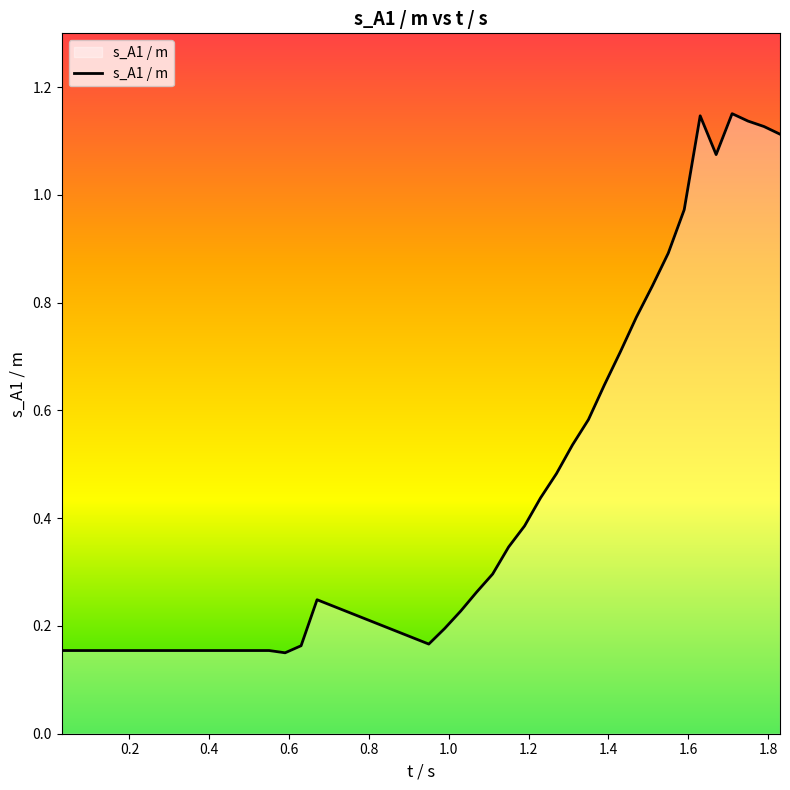

Does the chart display data point markers on the line(s)?

No